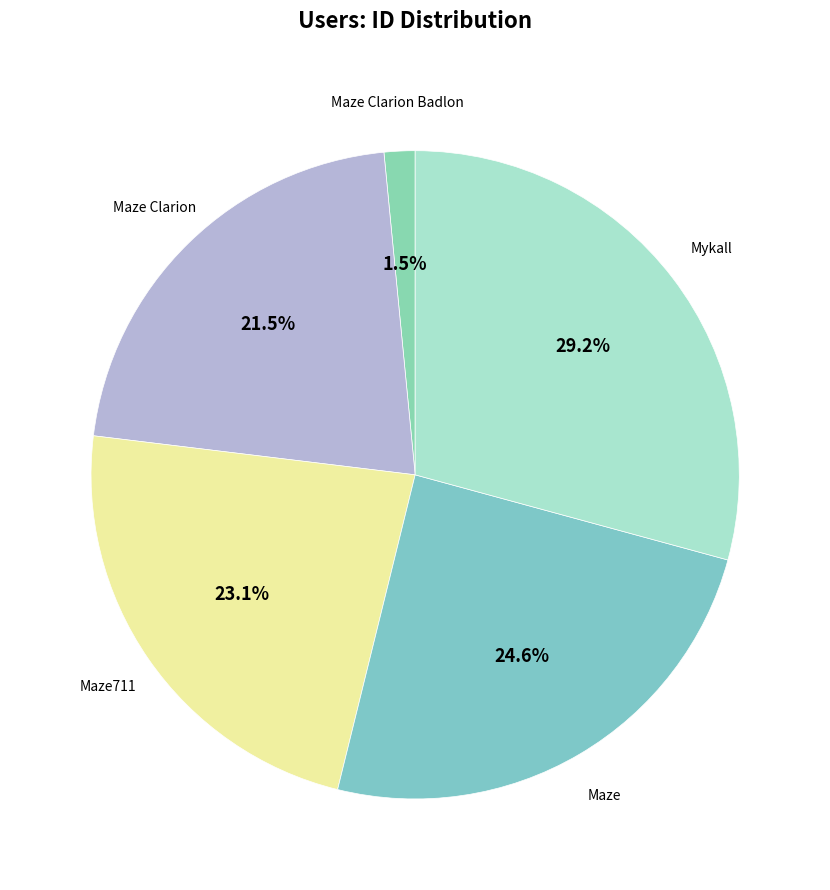

How many slices are in this pie chart?

5